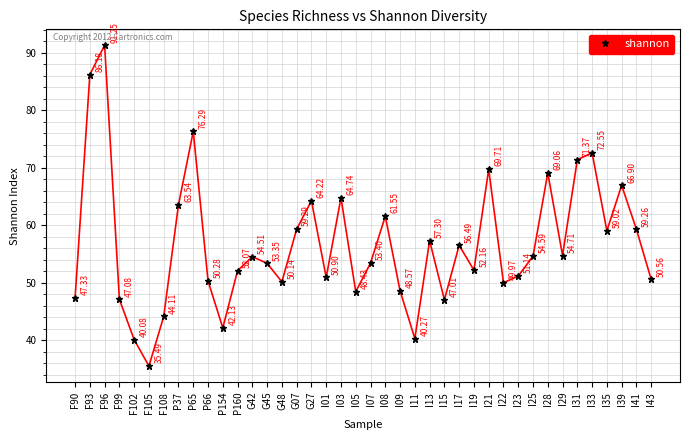

Rank the categories by value from highest to lowest.

F96, F93, P65, I33, I31, I21, I28, I39, I03, G27, P37, I08, G07, I41, I35, I13, I17, I29, I25, G42, I07, G45, I19, P160, I23, I01, I43, P66, G48, I22, I09, I05, F90, F99, I15, F108, P154, I11, F102, F105